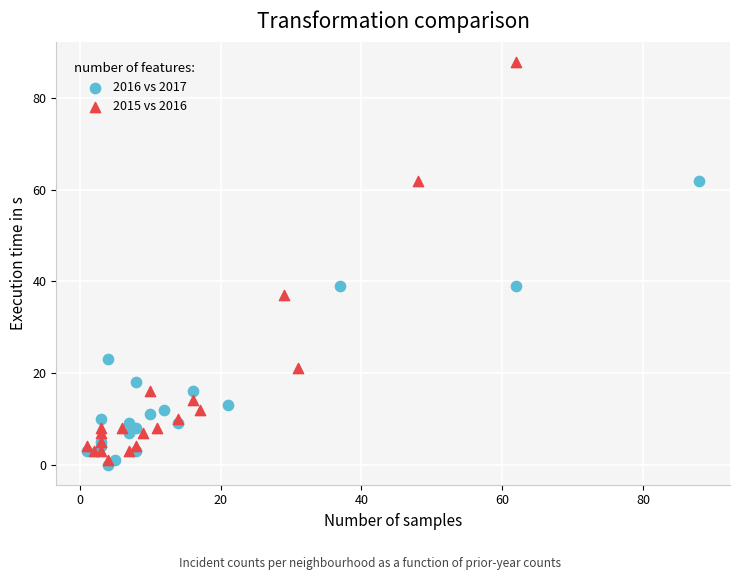

Which series contains the lowest Y value?

2016 vs 2017